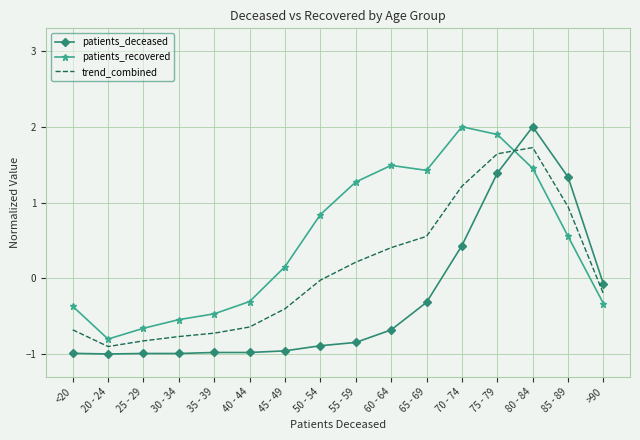

What is the smallest value displayed?

-1.0